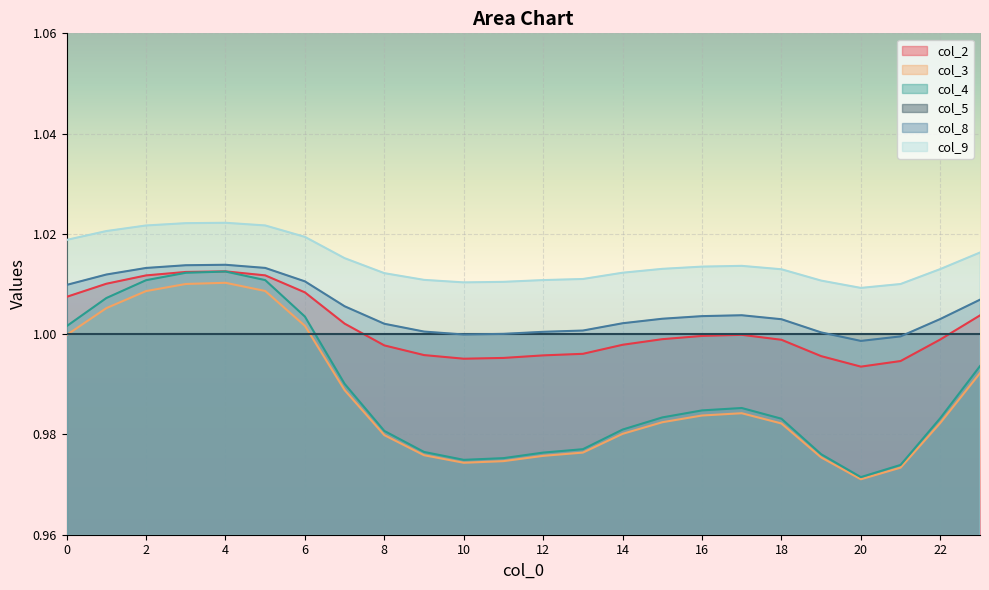

At how many categories does at least one series exceed 1?

24